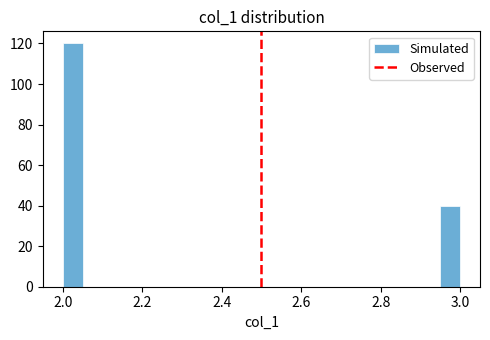

Around what value on the x-axis is the tallest bar? Give the approximate position of its centre, as read against the axis.

2.02